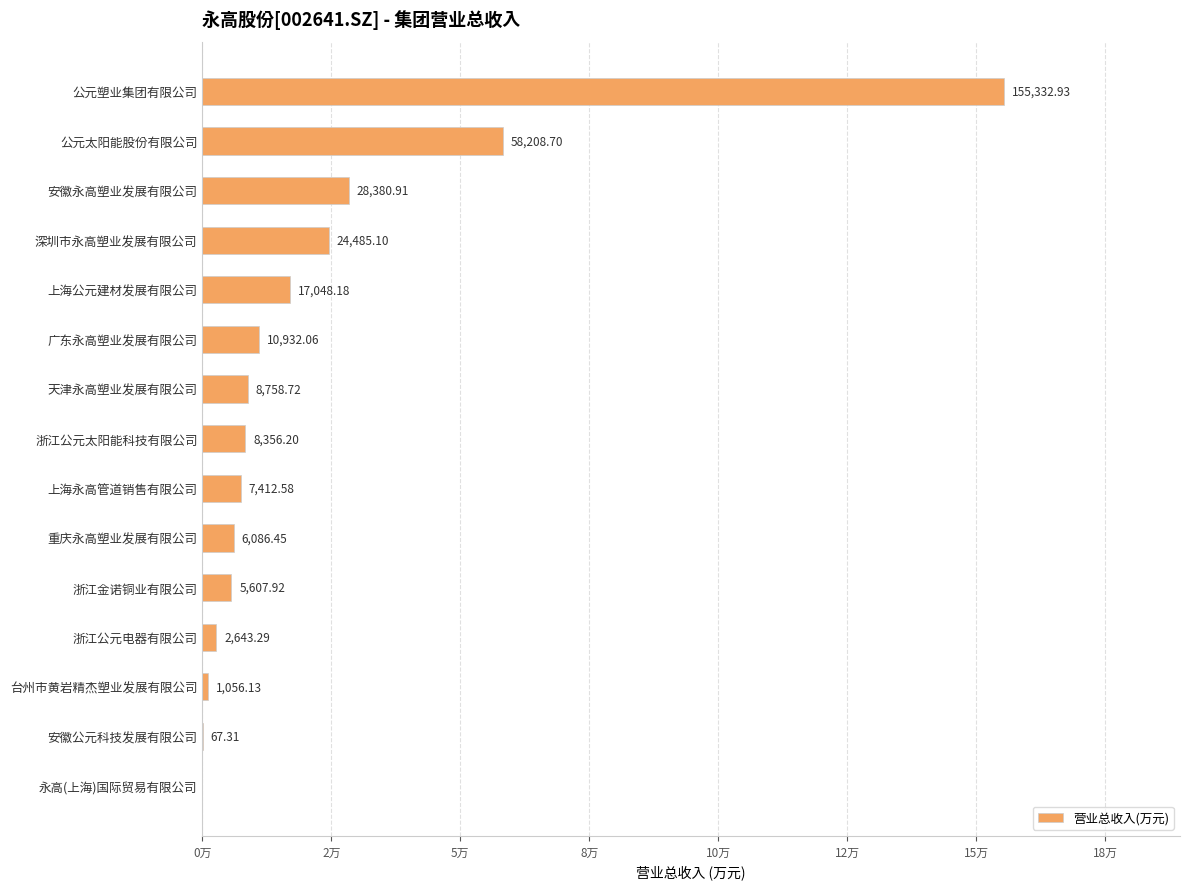

How many data points are less than 8356?

7